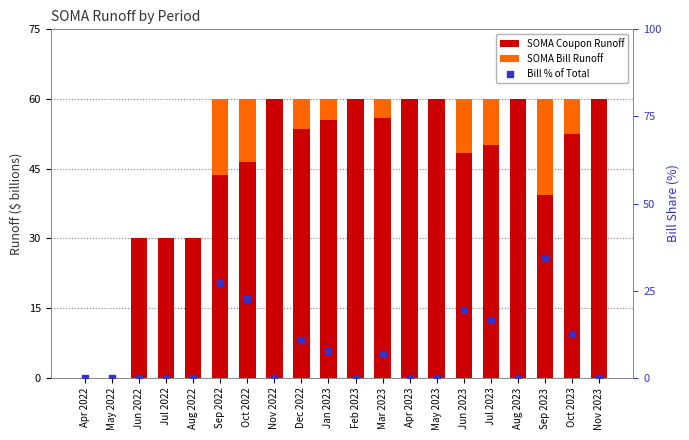

Which series contains the lowest Y value?

SOMA Coupon Runoff